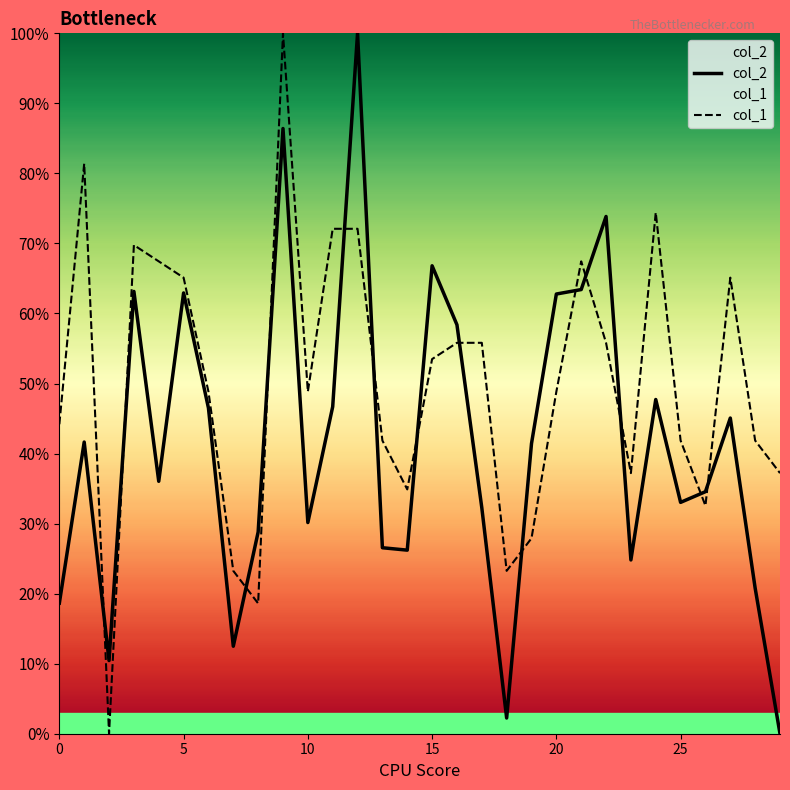

How many interior local peaks does the col_1 series have?

6